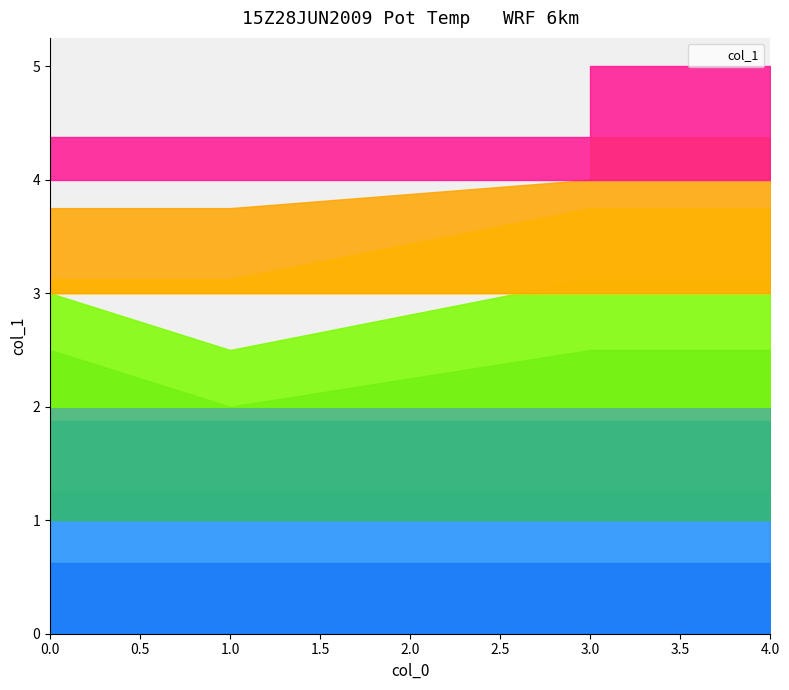

Count the number of values greater than 3.

3